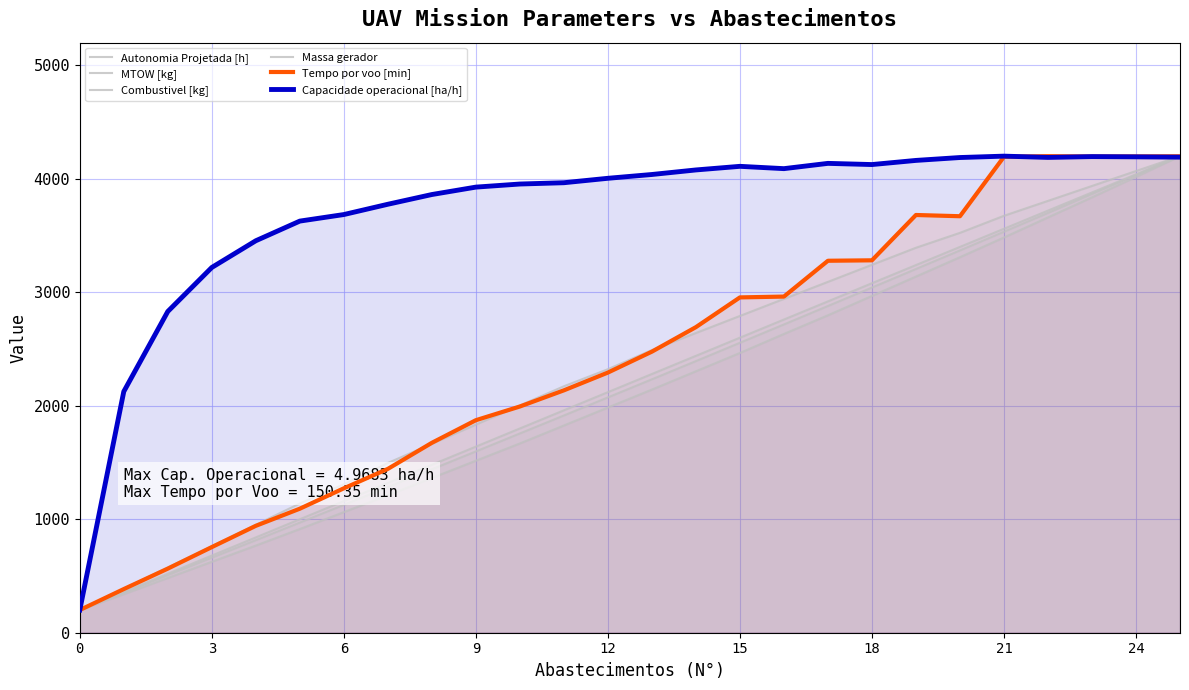

How many lines are shown in the chart?

6